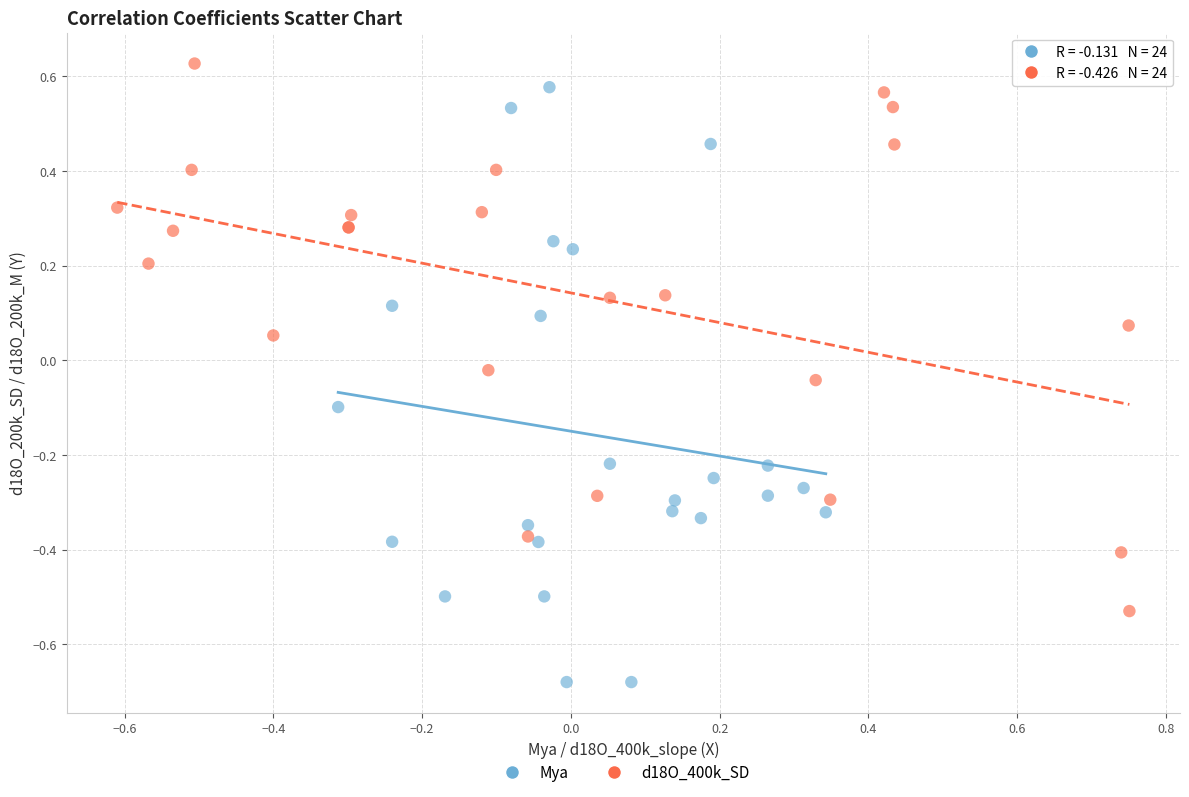

Which series reaches the minimum Y coordinate?

Mya